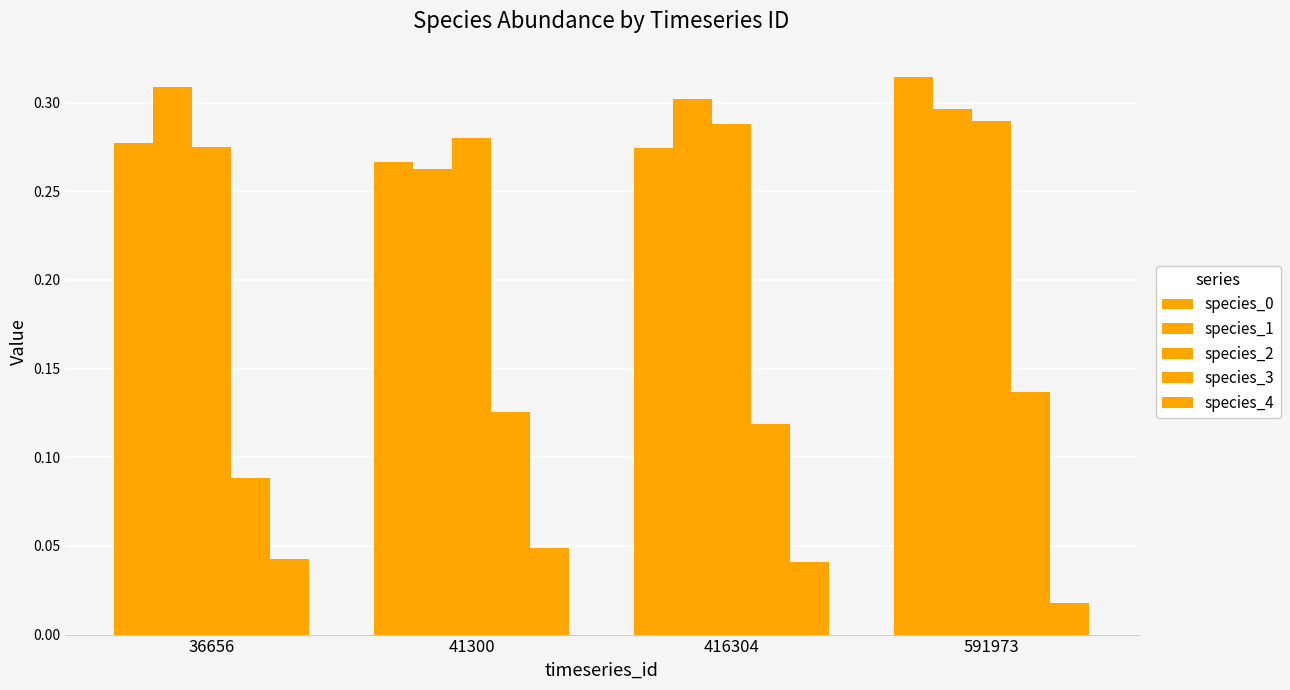

How many bars are there in each group?

5